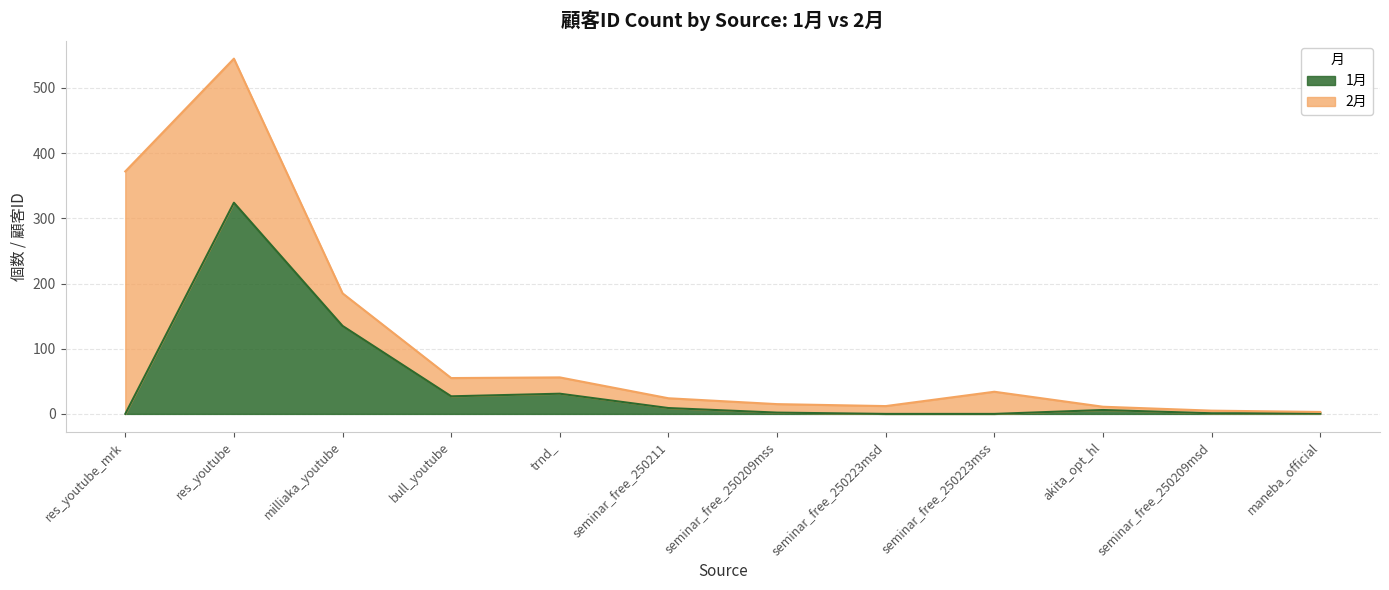

At which label is the value closest to 162?

milliaka_youtube